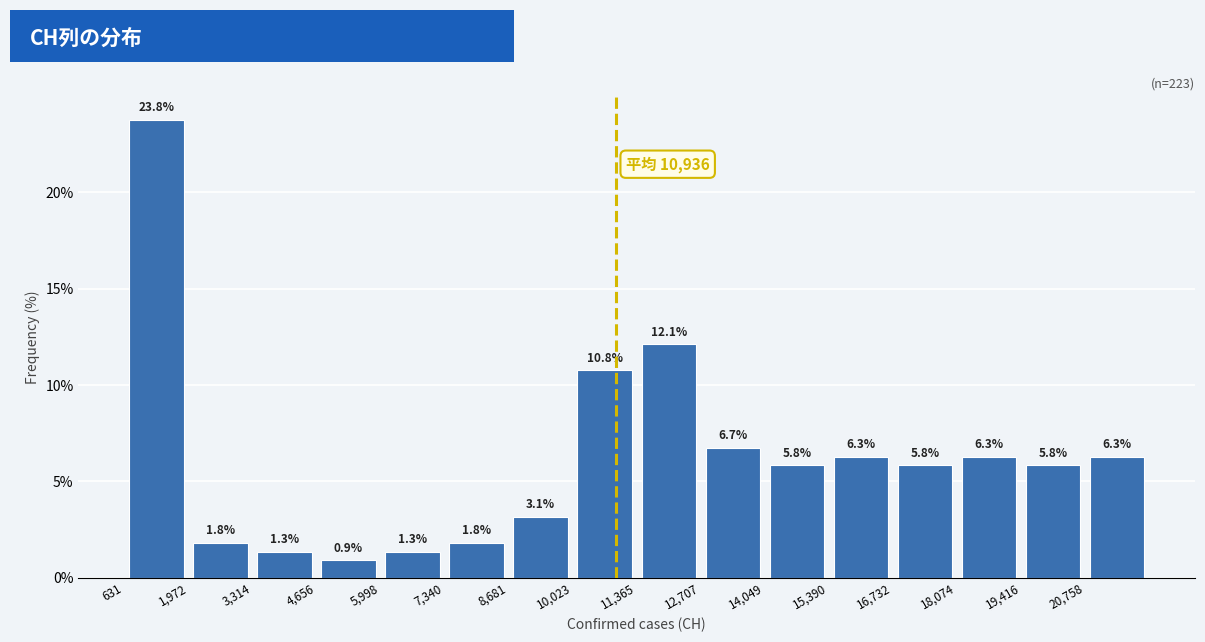

Over which range of the x-axis is the bar tallest?

600 to 2000